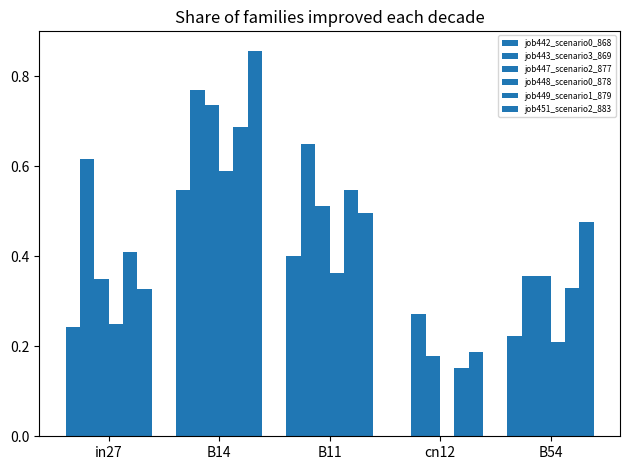

Between cn12 and in27, which is larger?

in27